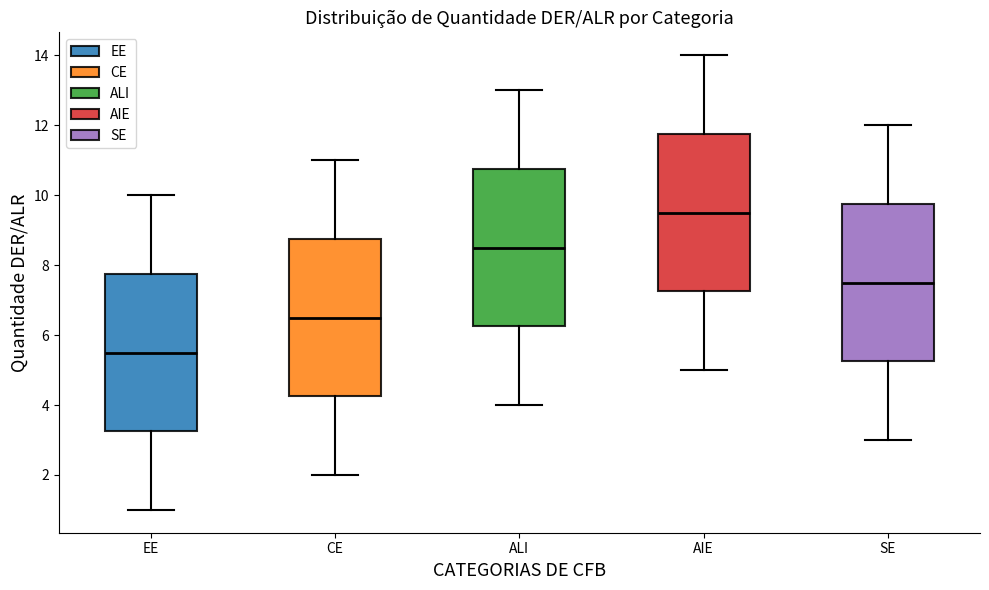

Where does the median line of the box for ALI sit on the y-axis? The values are not printed on the chart, so give them approximately, as read against the axis.

8.6